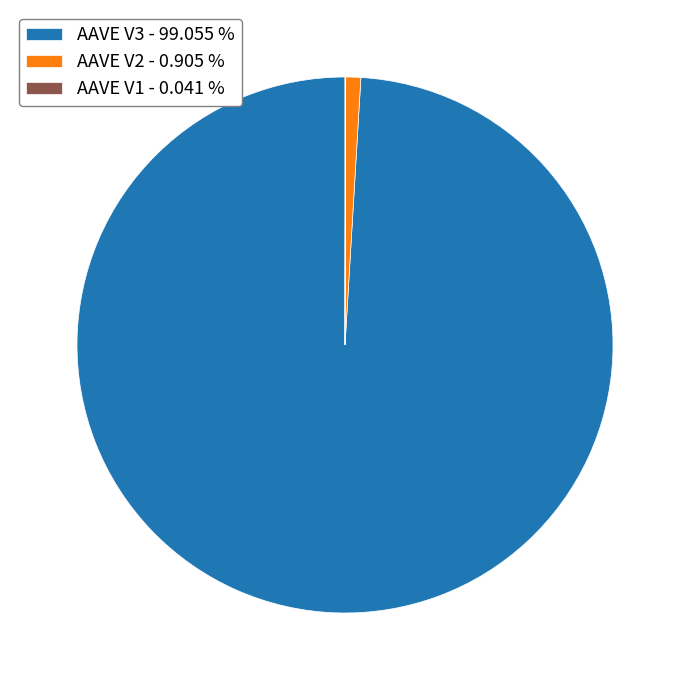

Does AAVE V3 - 99.055 % represent more than half of the total?

Yes